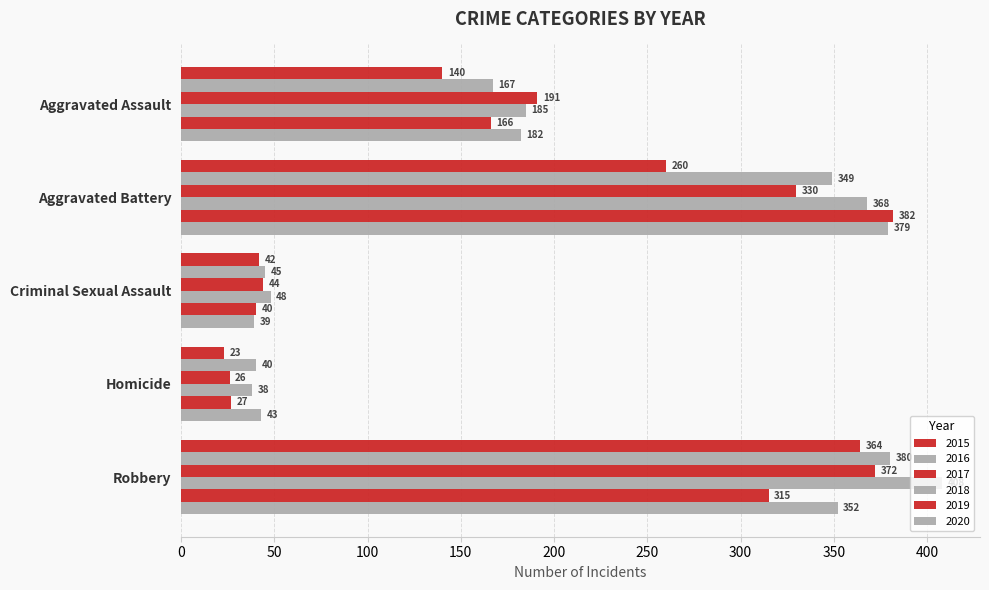

How many categories are shown in the chart?

5